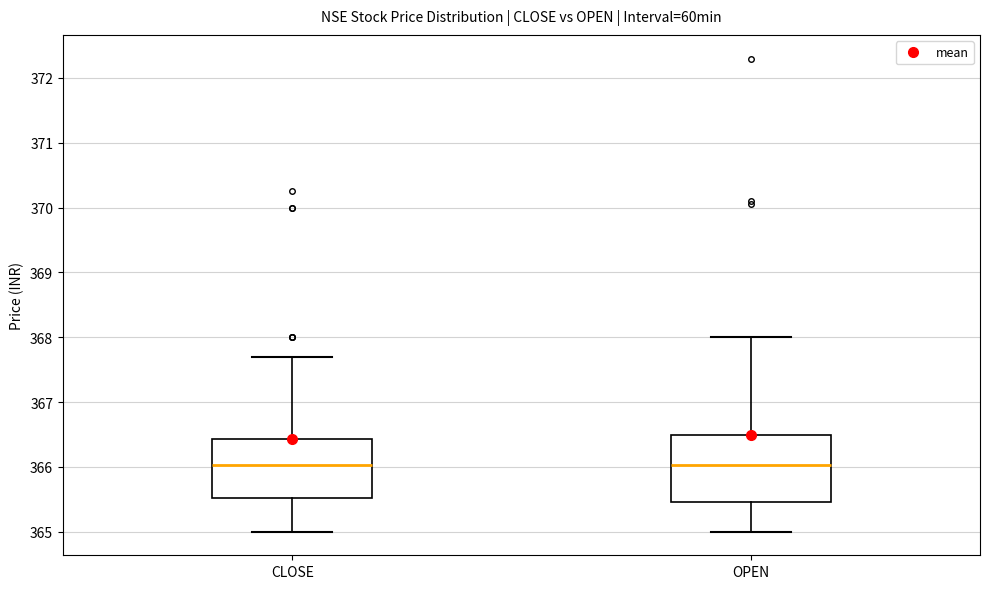

Which box is the tallest, from its lower edge to its upper edge?

OPEN